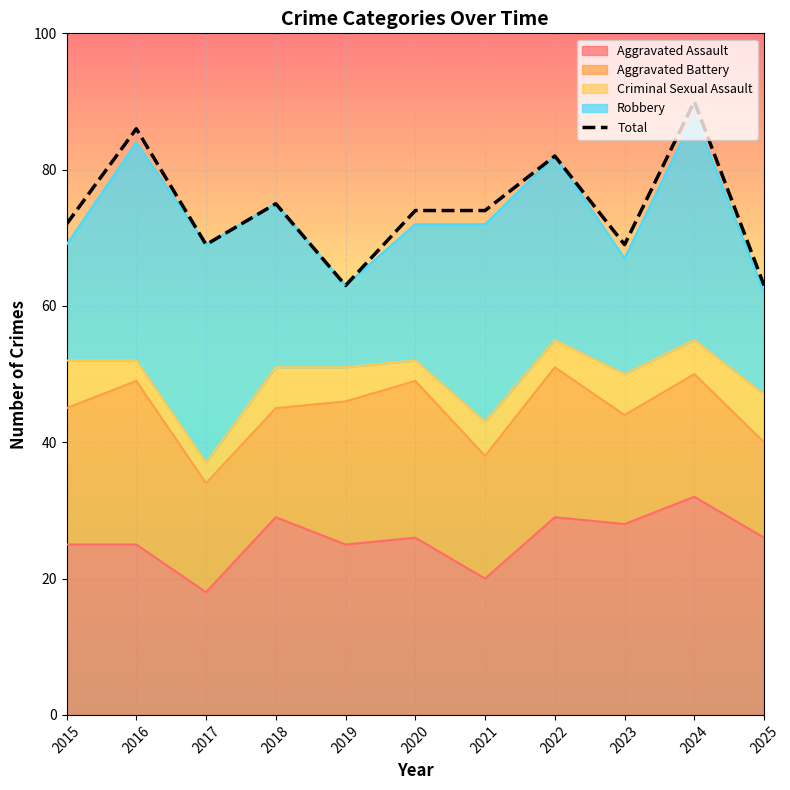

What is the difference between the maximum and second lowest values?

27